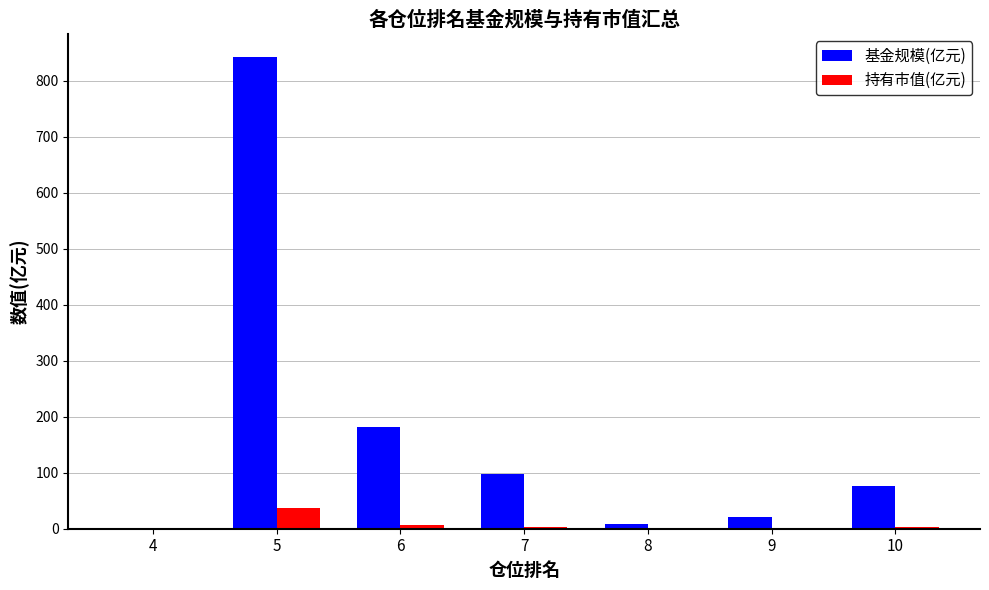

What is the sum of all 基金规模(亿元) values?

1227.4